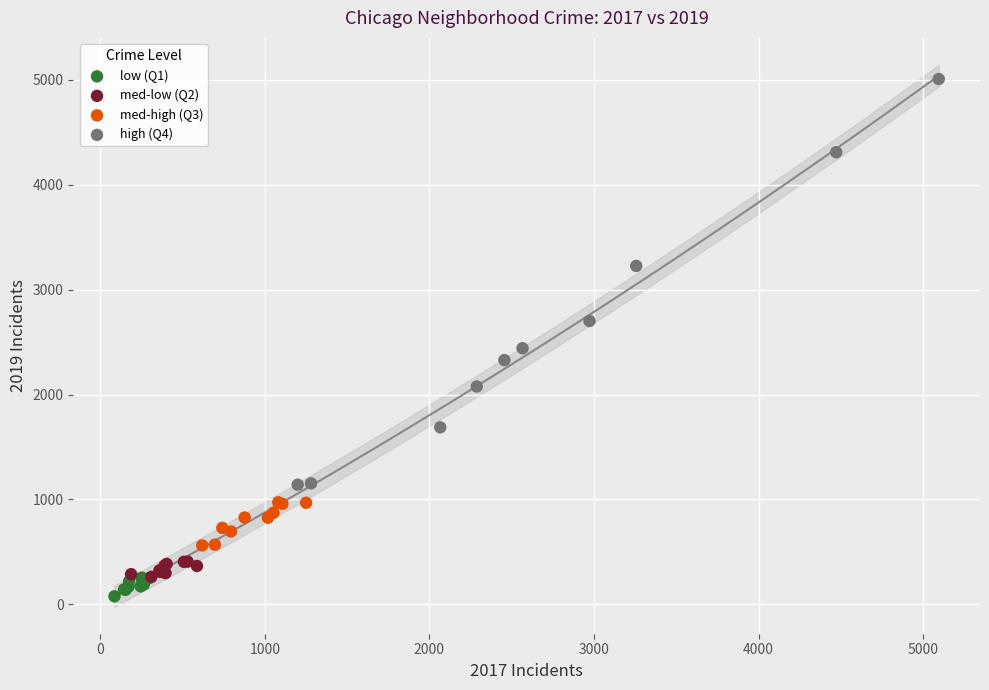

Which series has the largest Y range (max minus min)?

high (Q4)